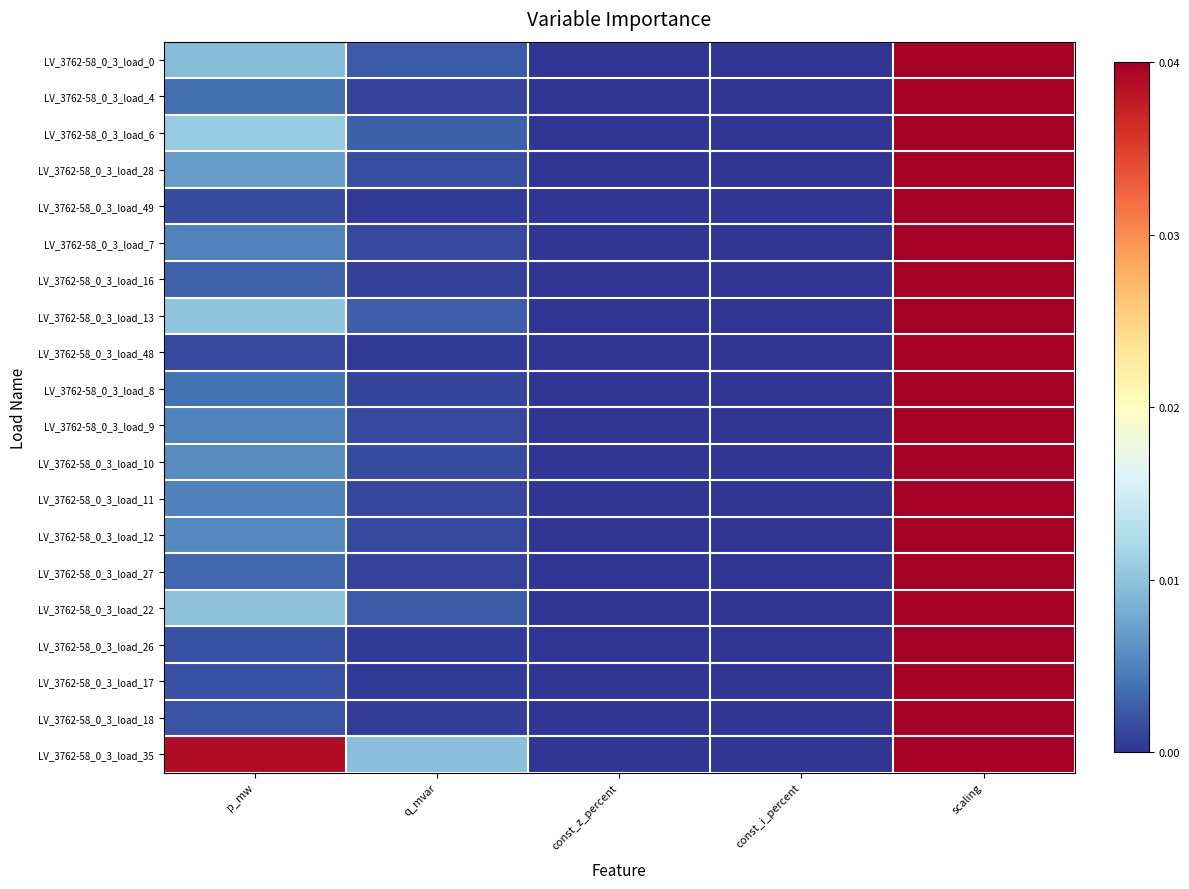

Reading left to right, extract all data points from this chart.

LV_3762-58_0_3_load_0: p_mw=0.0	q_mvar=0.0	const_z_percent=0.0	const_i_percent=0.0	scaling=1.0
LV_3762-58_0_3_load_4: p_mw=0.0	q_mvar=0.0	const_z_percent=0.0	const_i_percent=0.0	scaling=1.0
LV_3762-58_0_3_load_6: p_mw=0.0	q_mvar=0.0	const_z_percent=0.0	const_i_percent=0.0	scaling=1.0
LV_3762-58_0_3_load_28: p_mw=0.0	q_mvar=0.0	const_z_percent=0.0	const_i_percent=0.0	scaling=1.0
LV_3762-58_0_3_load_49: p_mw=0.0	q_mvar=0.0	const_z_percent=0.0	const_i_percent=0.0	scaling=1.0
LV_3762-58_0_3_load_7: p_mw=0.0	q_mvar=0.0	const_z_percent=0.0	const_i_percent=0.0	scaling=1.0
LV_3762-58_0_3_load_16: p_mw=0.0	q_mvar=0.0	const_z_percent=0.0	const_i_percent=0.0	scaling=1.0
LV_3762-58_0_3_load_13: p_mw=0.0	q_mvar=0.0	const_z_percent=0.0	const_i_percent=0.0	scaling=1.0
LV_3762-58_0_3_load_48: p_mw=0.0	q_mvar=0.0	const_z_percent=0.0	const_i_percent=0.0	scaling=1.0
LV_3762-58_0_3_load_8: p_mw=0.0	q_mvar=0.0	const_z_percent=0.0	const_i_percent=0.0	scaling=1.0
LV_3762-58_0_3_load_9: p_mw=0.0	q_mvar=0.0	const_z_percent=0.0	const_i_percent=0.0	scaling=1.0
LV_3762-58_0_3_load_10: p_mw=0.0	q_mvar=0.0	const_z_percent=0.0	const_i_percent=0.0	scaling=1.0
LV_3762-58_0_3_load_11: p_mw=0.0	q_mvar=0.0	const_z_percent=0.0	const_i_percent=0.0	scaling=1.0
LV_3762-58_0_3_load_12: p_mw=0.0	q_mvar=0.0	const_z_percent=0.0	const_i_percent=0.0	scaling=1.0
LV_3762-58_0_3_load_27: p_mw=0.0	q_mvar=0.0	const_z_percent=0.0	const_i_percent=0.0	scaling=1.0
LV_3762-58_0_3_load_22: p_mw=0.0	q_mvar=0.0	const_z_percent=0.0	const_i_percent=0.0	scaling=1.0
LV_3762-58_0_3_load_26: p_mw=0.0	q_mvar=0.0	const_z_percent=0.0	const_i_percent=0.0	scaling=1.0
LV_3762-58_0_3_load_17: p_mw=0.0	q_mvar=0.0	const_z_percent=0.0	const_i_percent=0.0	scaling=1.0
LV_3762-58_0_3_load_18: p_mw=0.0	q_mvar=0.0	const_z_percent=0.0	const_i_percent=0.0	scaling=1.0
LV_3762-58_0_3_load_35: p_mw=0.0	q_mvar=0.0	const_z_percent=0.0	const_i_percent=0.0	scaling=1.0